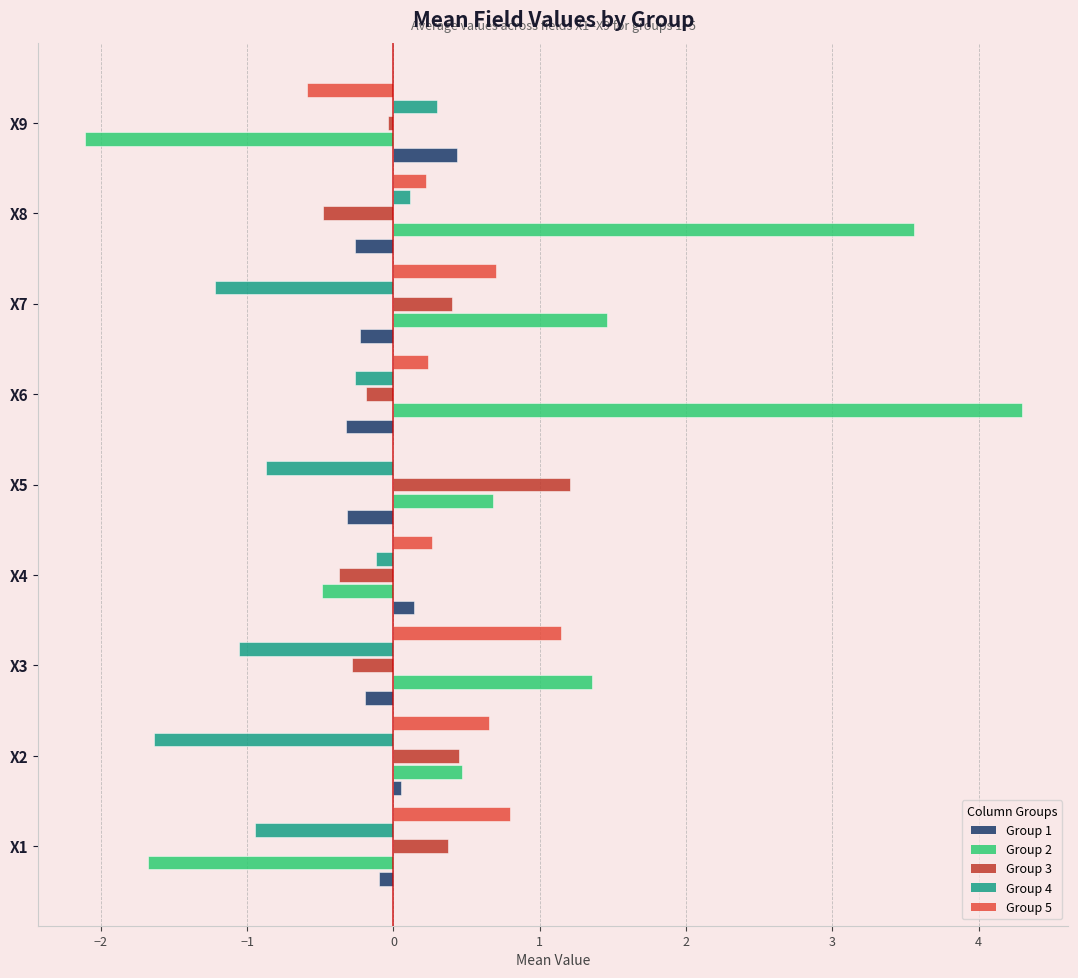

What is the total value across all series at X7?

1.1